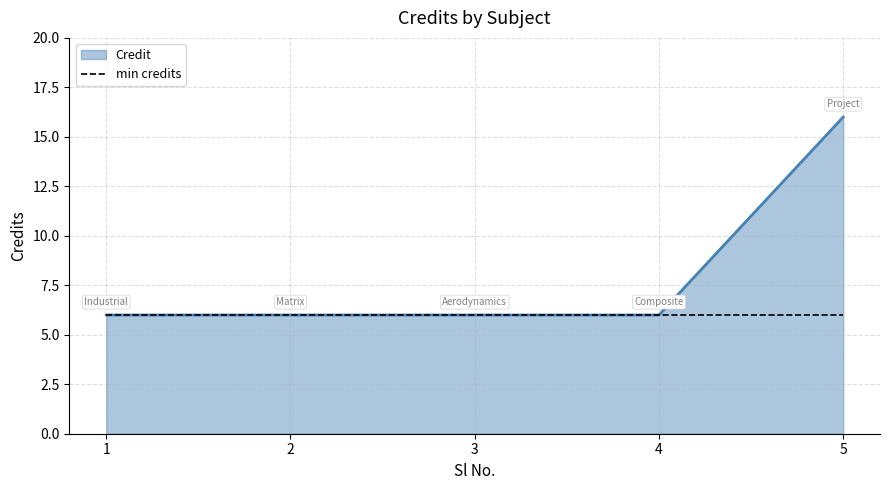

Rank the series by their average value, from lowest to highest.

min credits, Credit